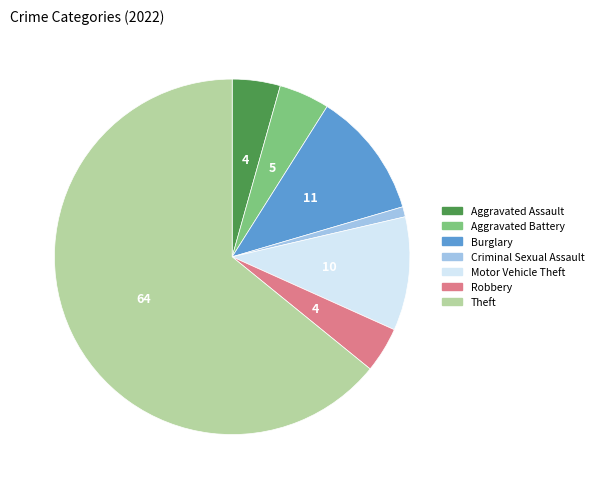

Which has a higher value, Aggravated Assault or Burglary?

Burglary